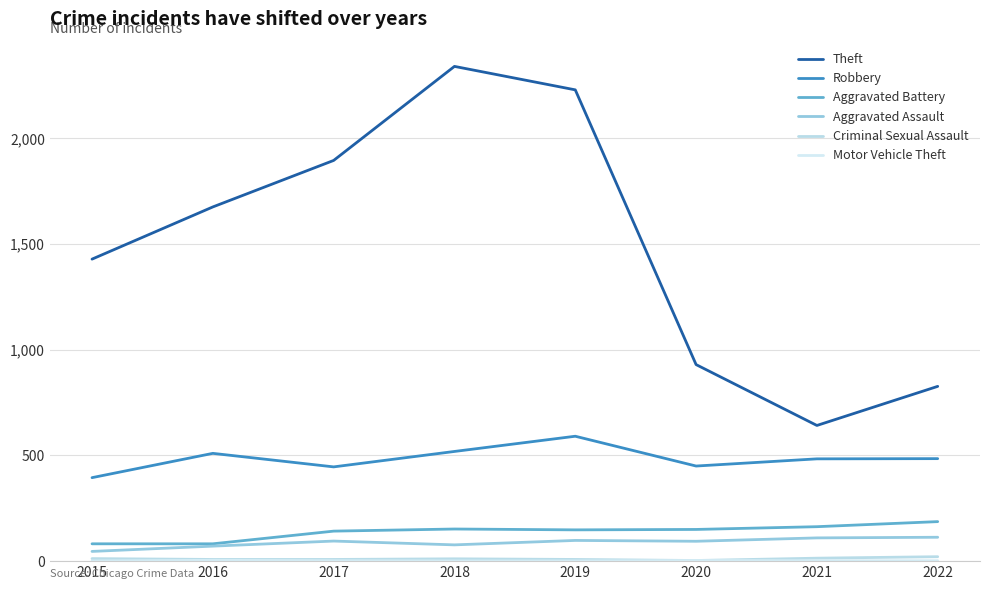

At which category is the sum across all series the highest?

2018